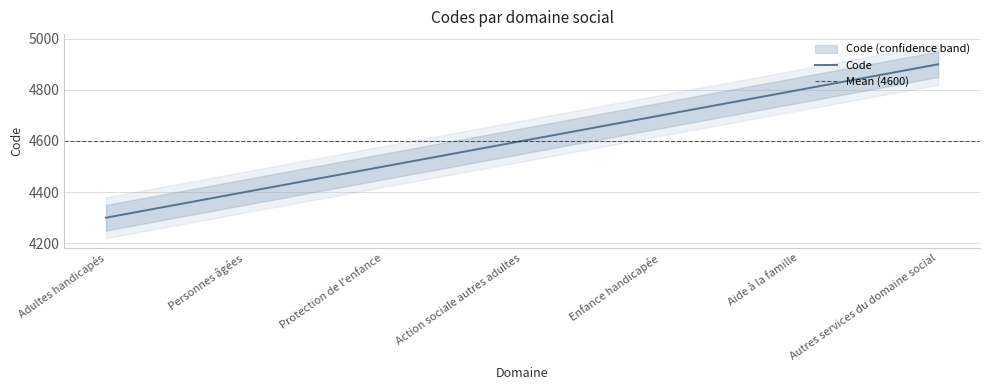

What is the label of the 6th point from the right?

Personnes âgées